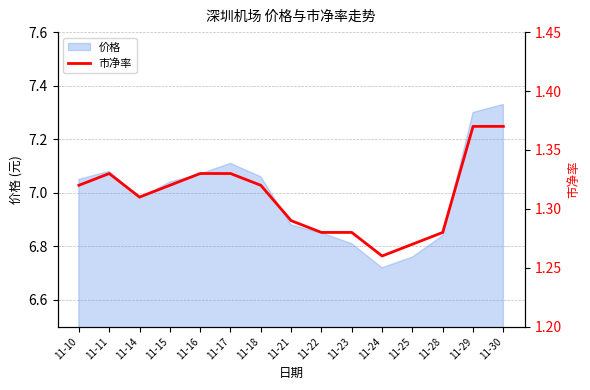

The value of 价格 at 11-17 is 9.9. True or false?

False